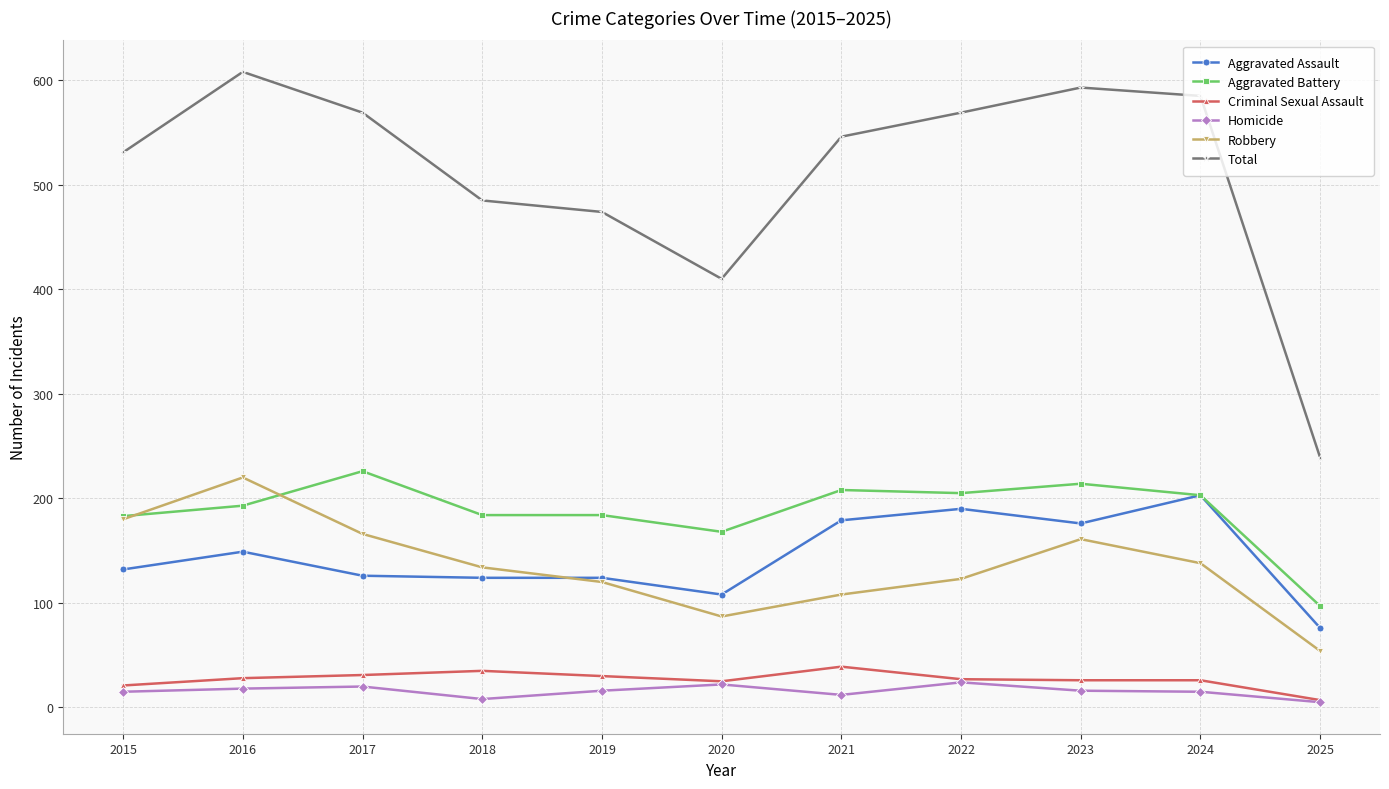

What is the value of the Robbery point at the 9th from the left?

161